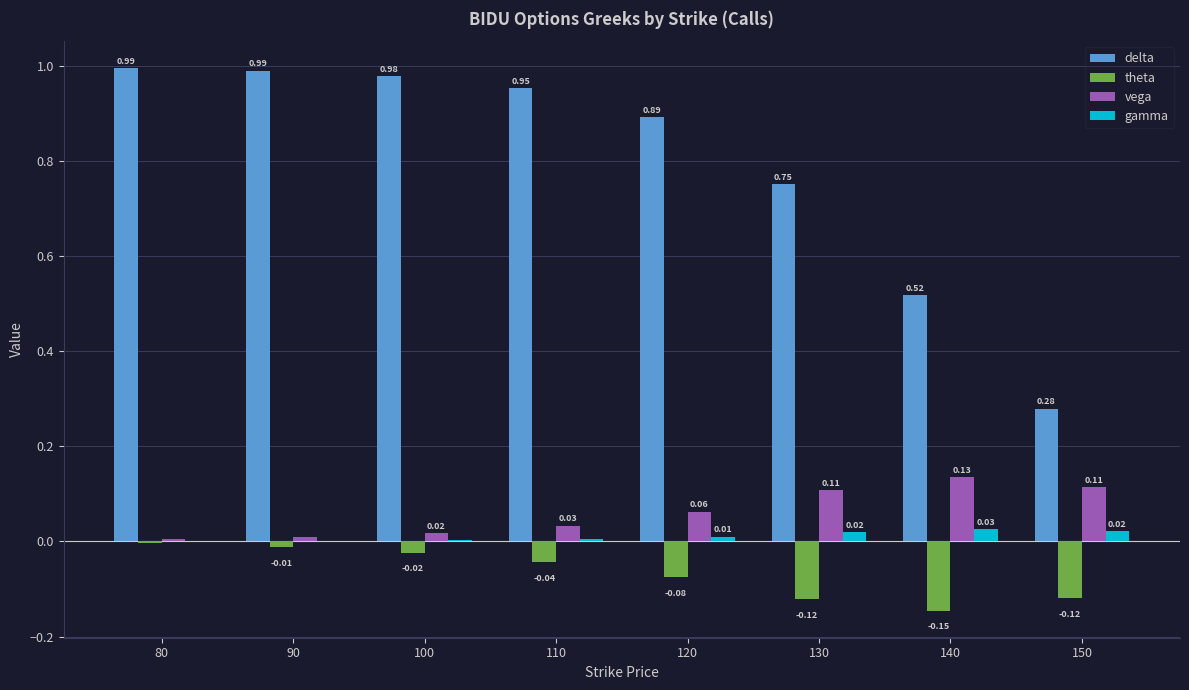

Which series changed the most between 110 and 140?

delta